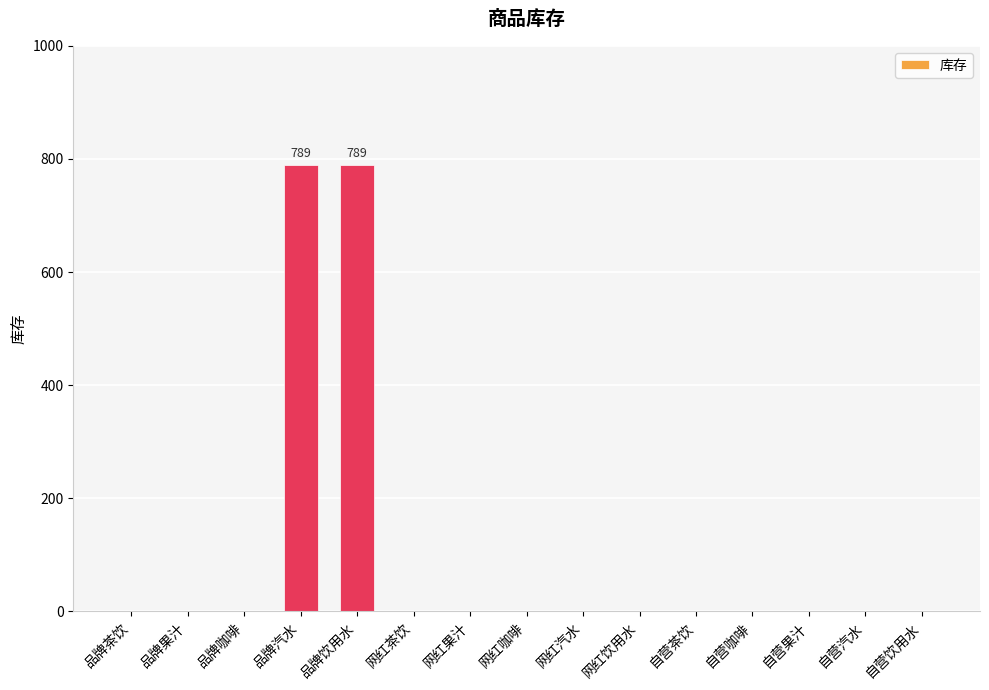

Is it true that the value at 网红咖啡 is 0?

True